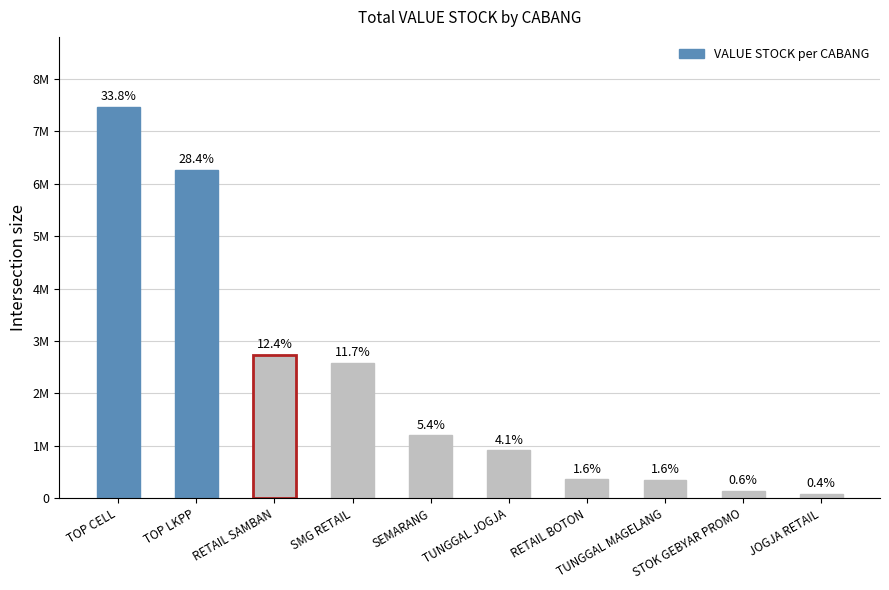

Which has a higher value, JOGJA RETAIL or TUNGGAL JOGJA?

TUNGGAL JOGJA